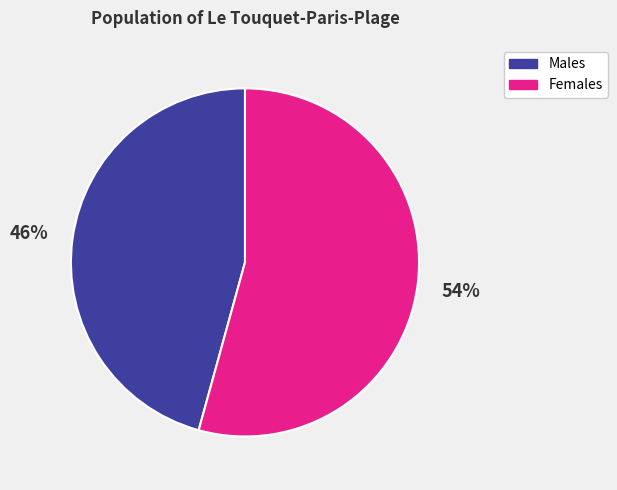

True or false: Females accounts for 48% of the total.

False